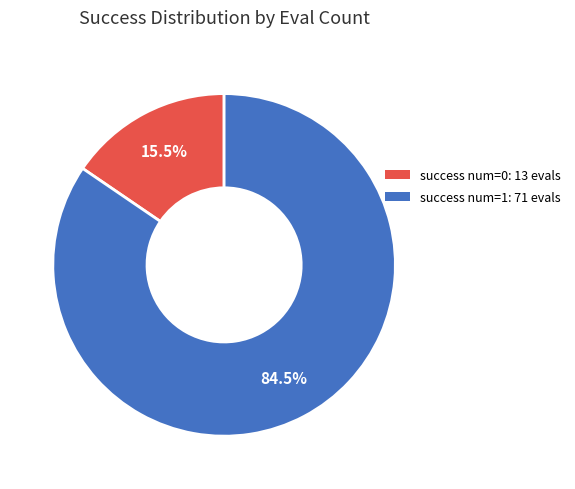

Count the number of slices in the pie.

2